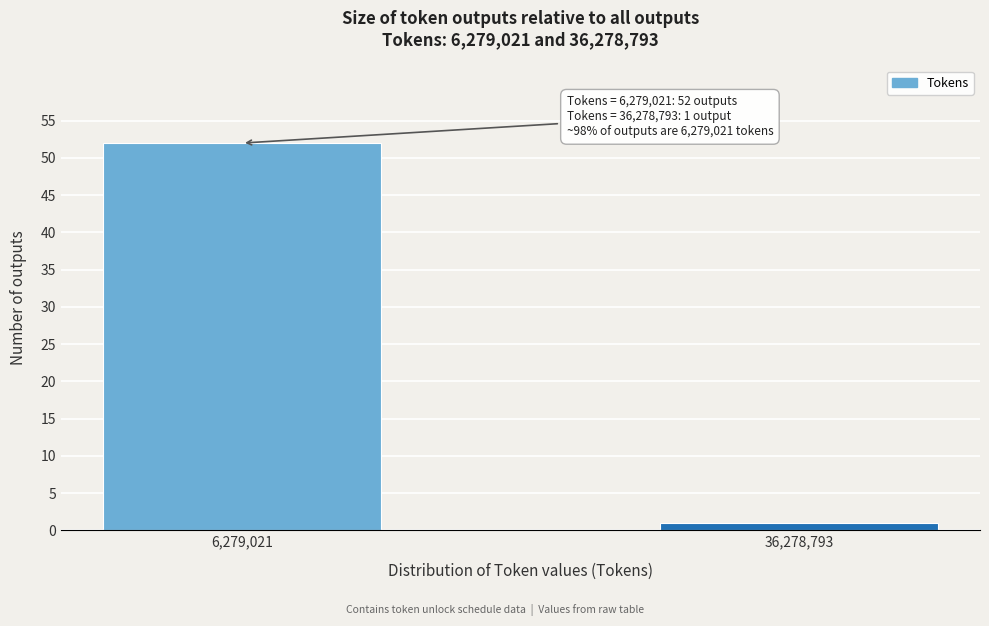

Reading left to right, extract all data points from this chart.

6,279,021=52	36,278,793=1